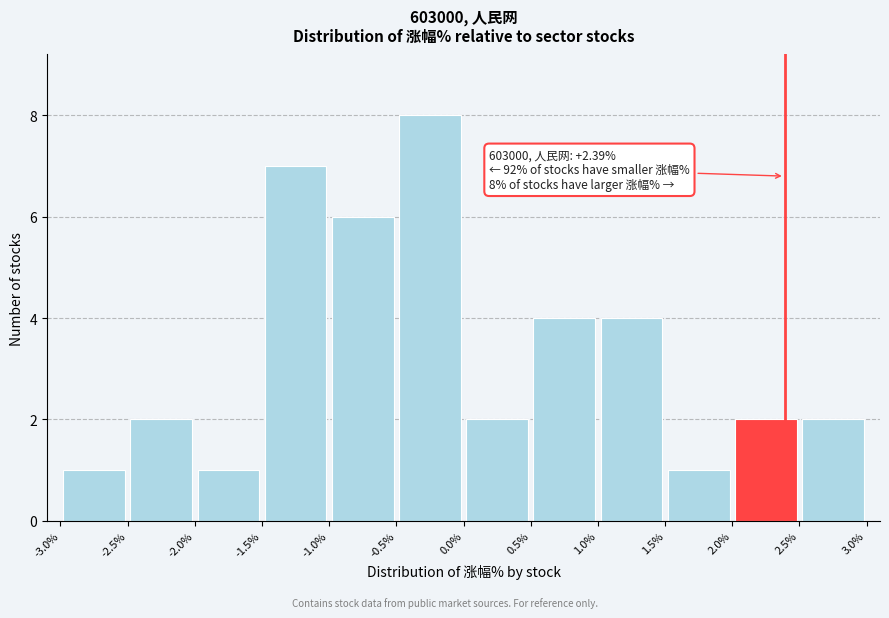

Over which range of the x-axis is the bar tallest?

-0.5% to 0.0%